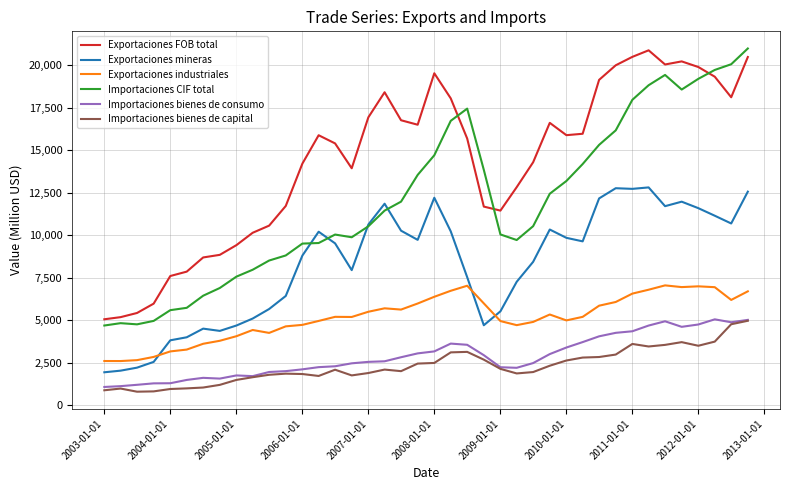

Which series has the largest total across all categories?

Exportaciones FOB total